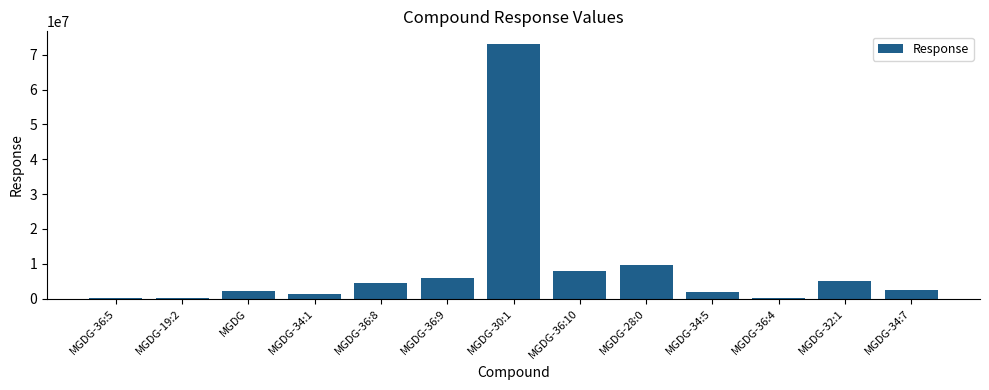

Which has a higher value, MGDG-36:5 or MGDG-34:7?

MGDG-34:7